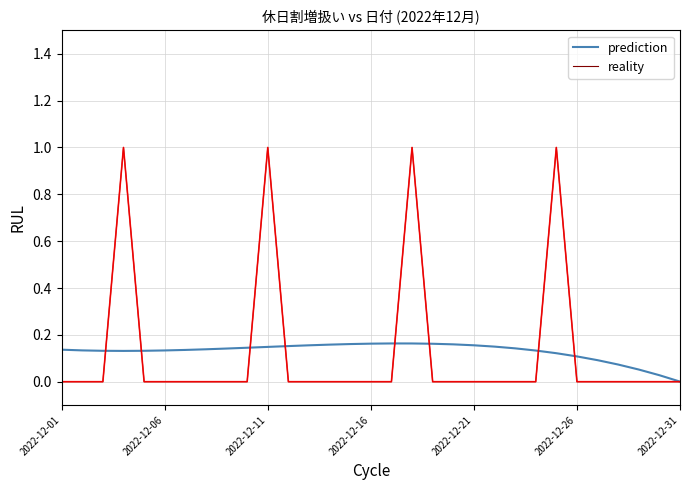

In prediction, how many points are lower than both neighbors (excluding endpoints)?

1